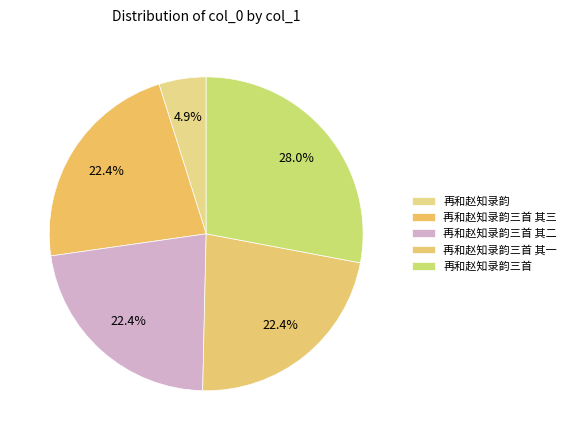

How many segments does this pie chart have?

5